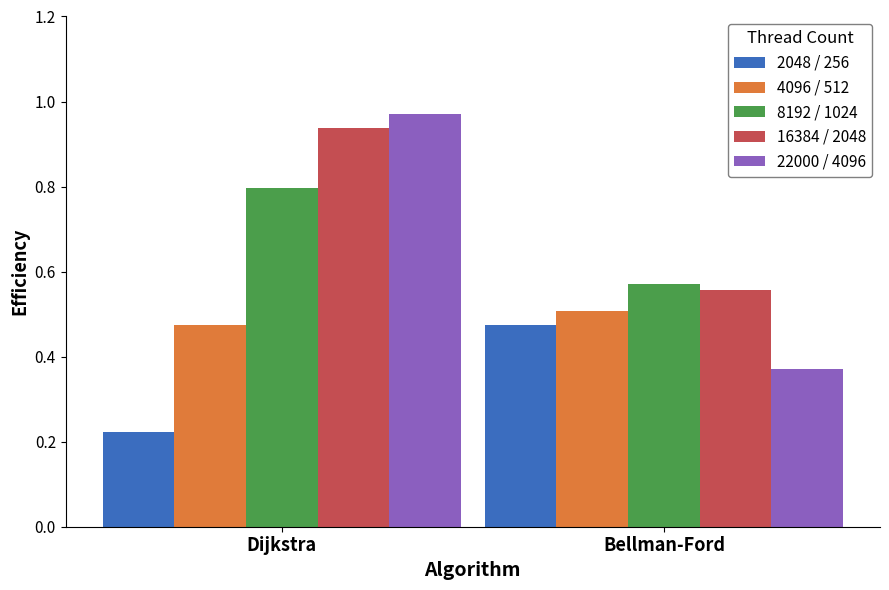

At which category is the sum across all series the highest?

Dijkstra